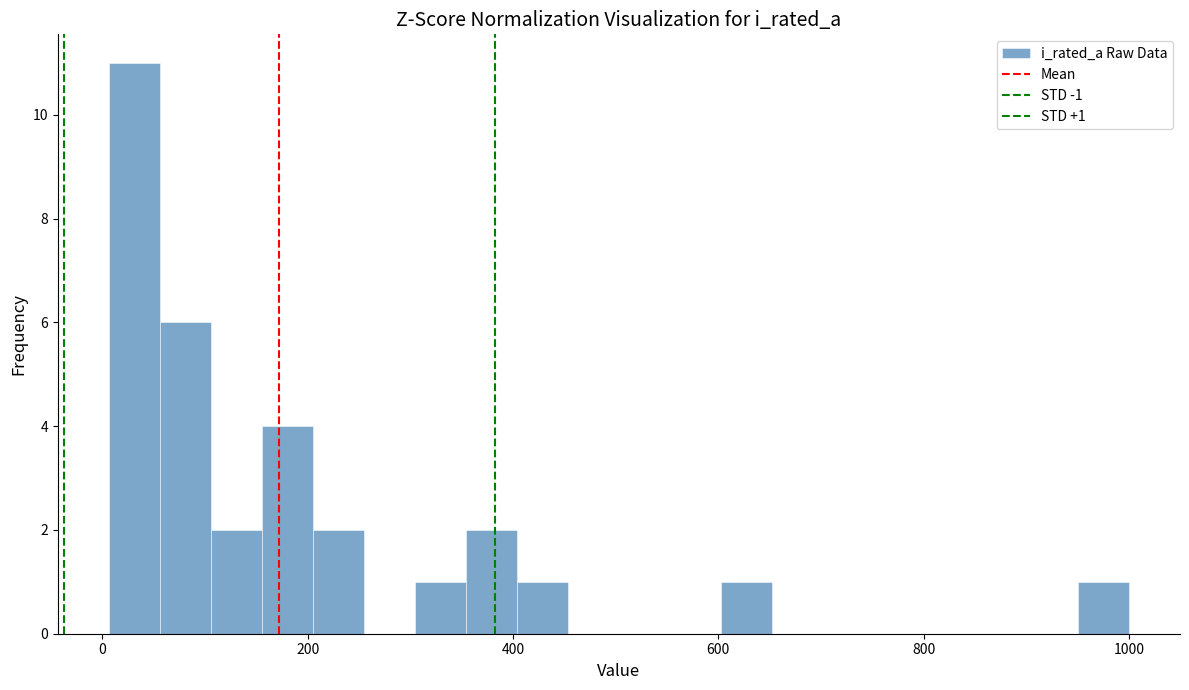

Around what value on the x-axis is the tallest bar? Give the approximate position of its centre, as read against the axis.

40